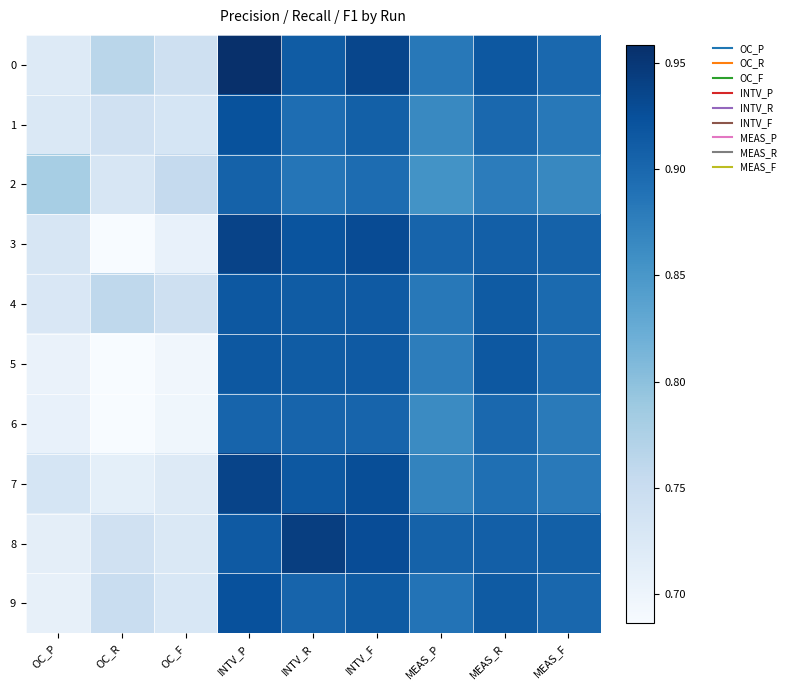

Between MEAS_P and INTV_F, which is larger?

INTV_F